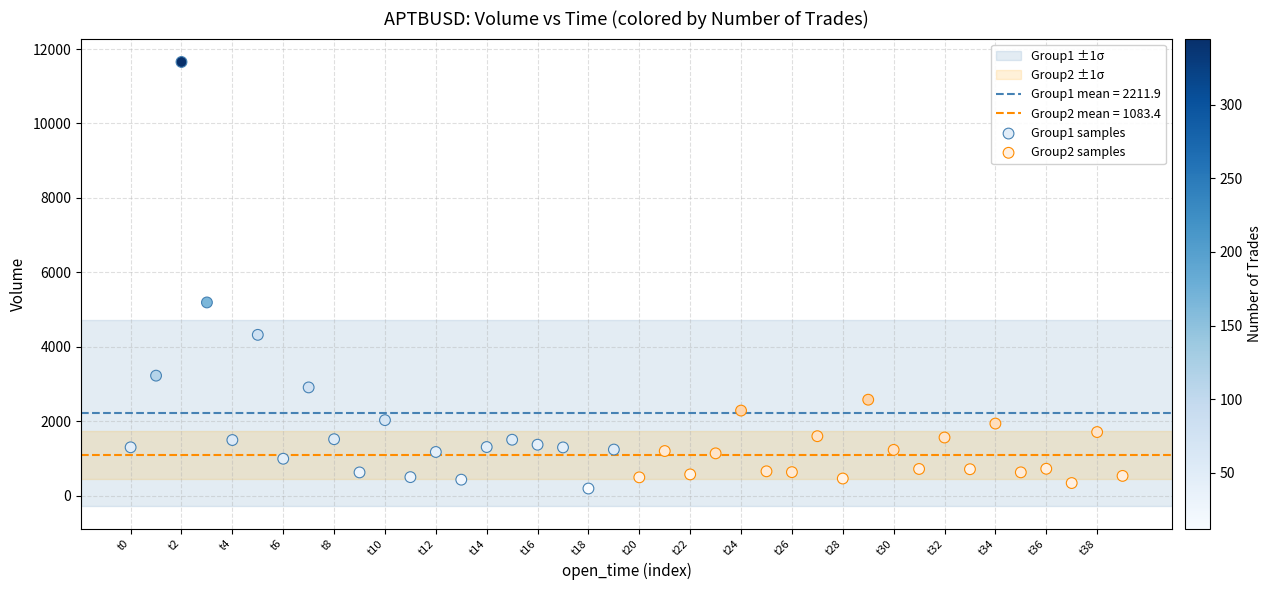

Which series has the widest spread of Y values?

Group1 samples